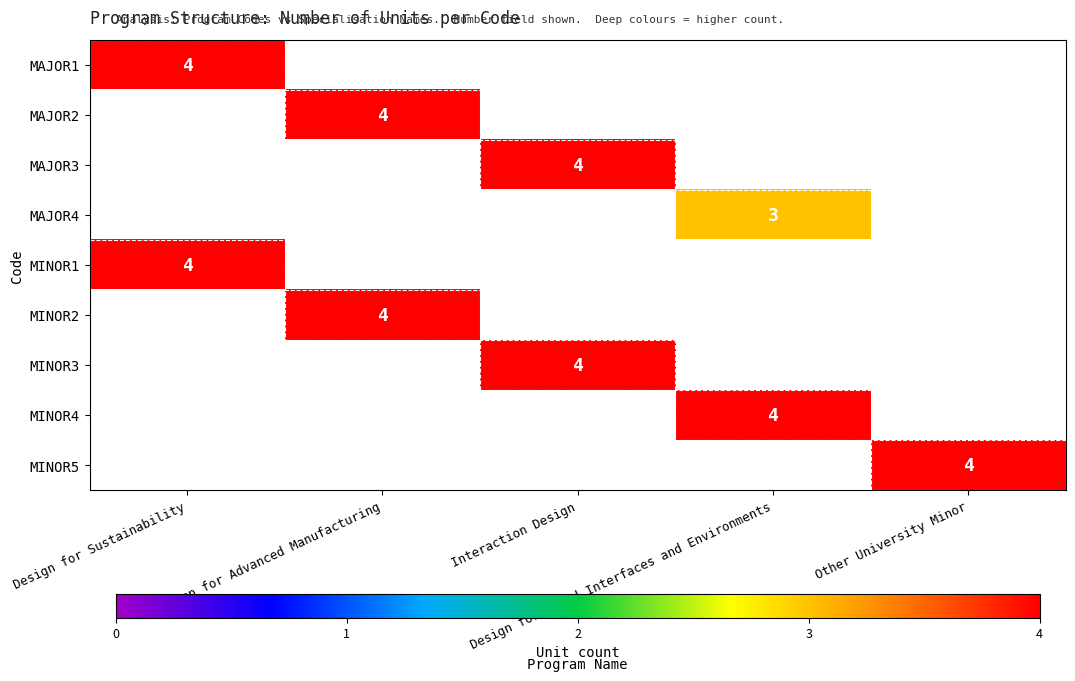

Is it true that MINOR1 equals 4.0 at Design for Sustainability?

True